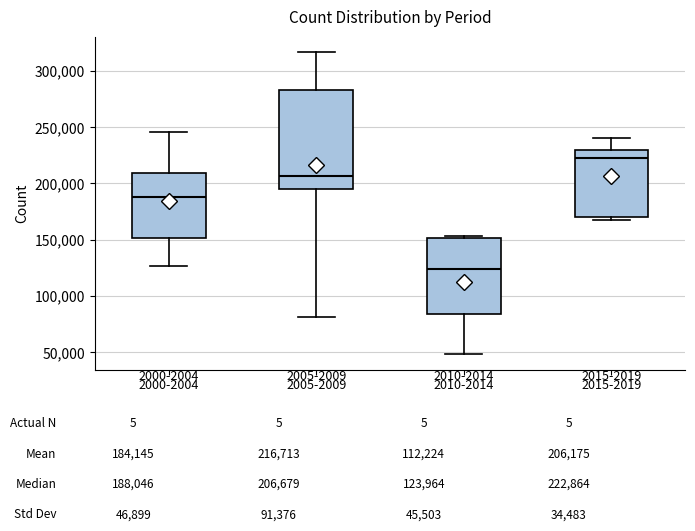

Comparing the boxes themselves (not the whiskers), which one is the tallest?

2005-2009